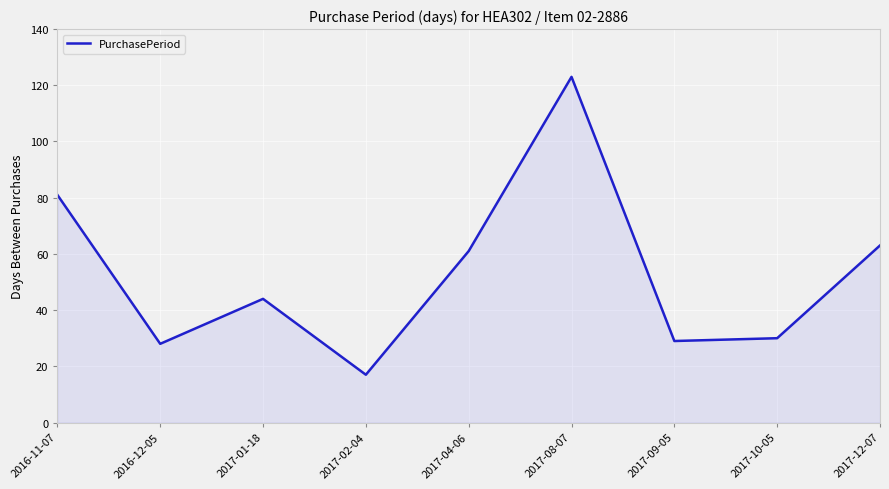

What position from the left is 2017-08-07?

6